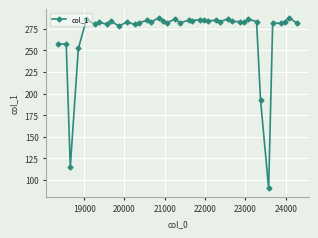

What is the average value?

270.2